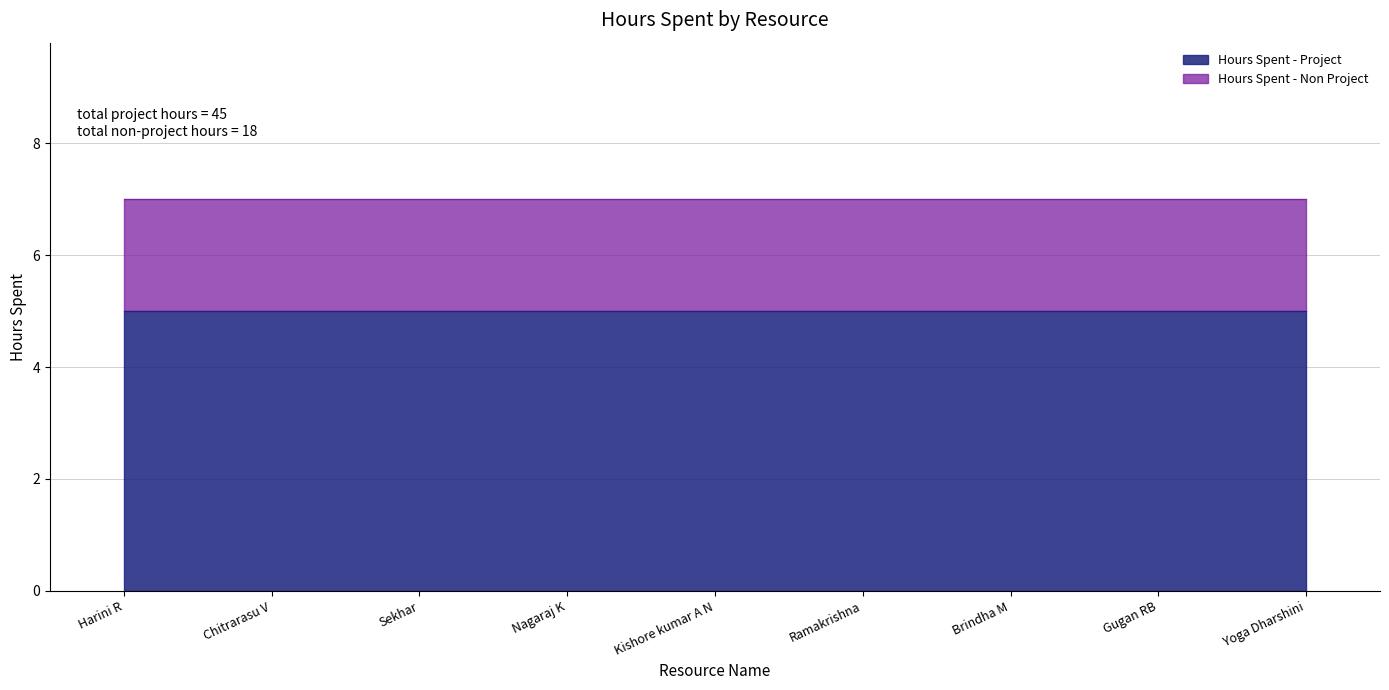

True or false: Hours Spent - Project has a value of 7 at Brindha M.

False